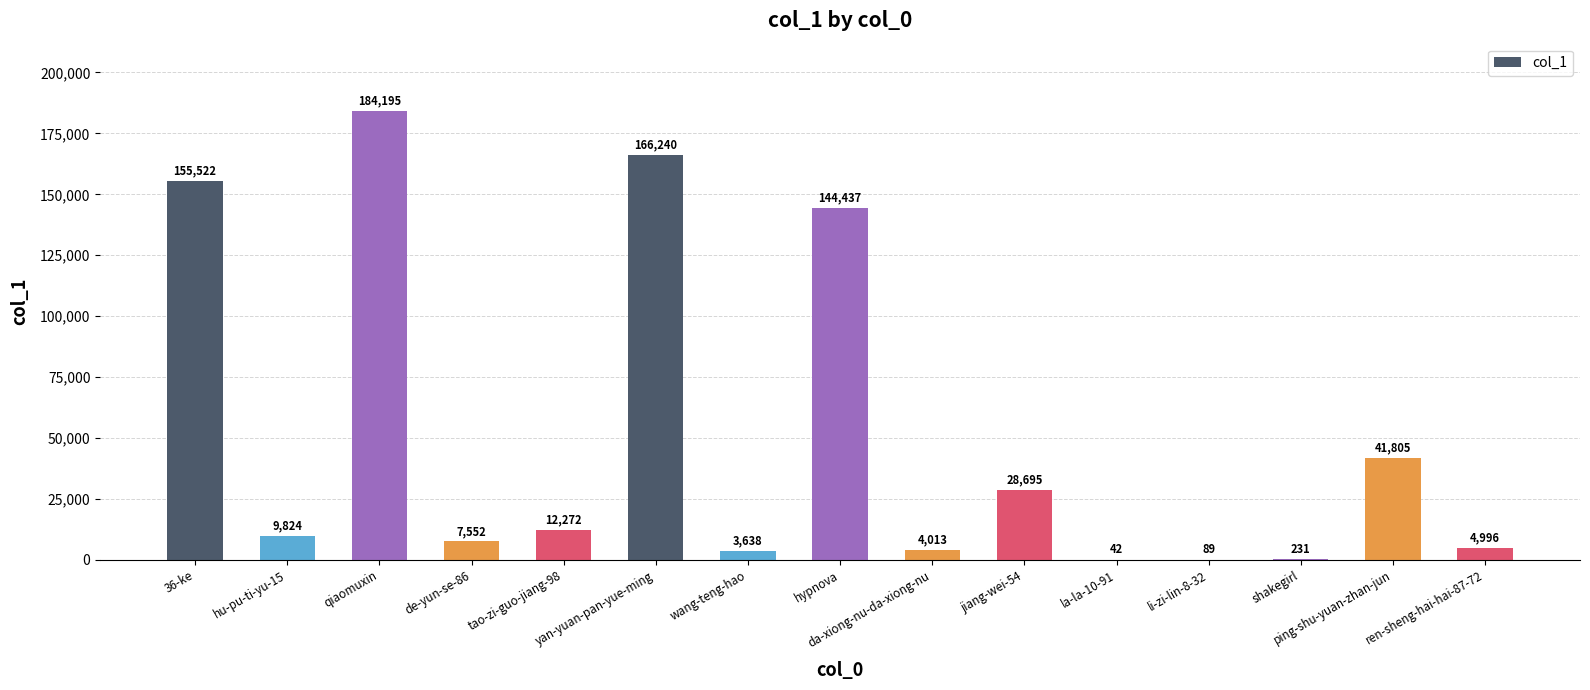

Reading left to right, transcribe all the data shown in this chart.

36-ke=155522	hu-pu-ti-yu-15=9824	qiaomuxin=184195	de-yun-se-86=7552	tao-zi-guo-jiang-98=12272	yan-yuan-pan-yue-ming=166240	wang-teng-hao=3638	hypnova=144437	da-xiong-nu-da-xiong-nu=4013	jiang-wei-54=28695	la-la-10-91=42	li-zi-lin-8-32=89	shakegirl=231	ping-shu-yuan-zhan-jun=41805	ren-sheng-hai-hai-87-72=4996